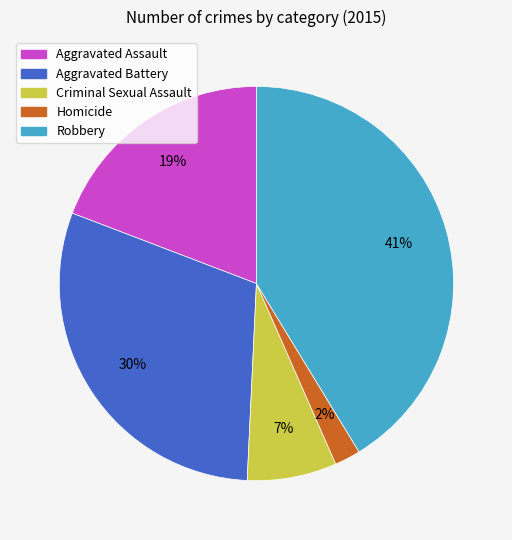

Which category has the biggest portion of the pie?

Robbery